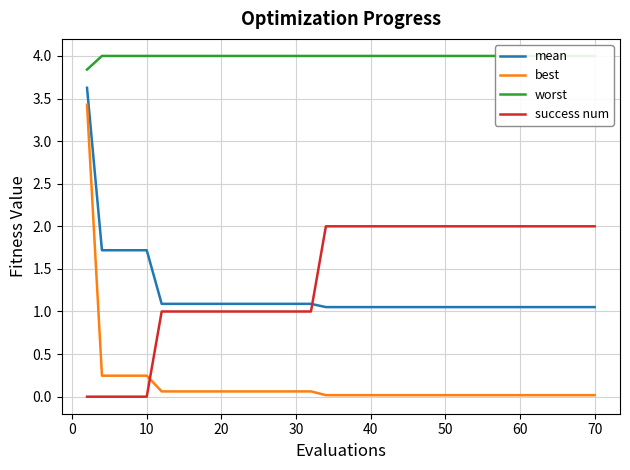

What is the label of the 39th point from the left?

38